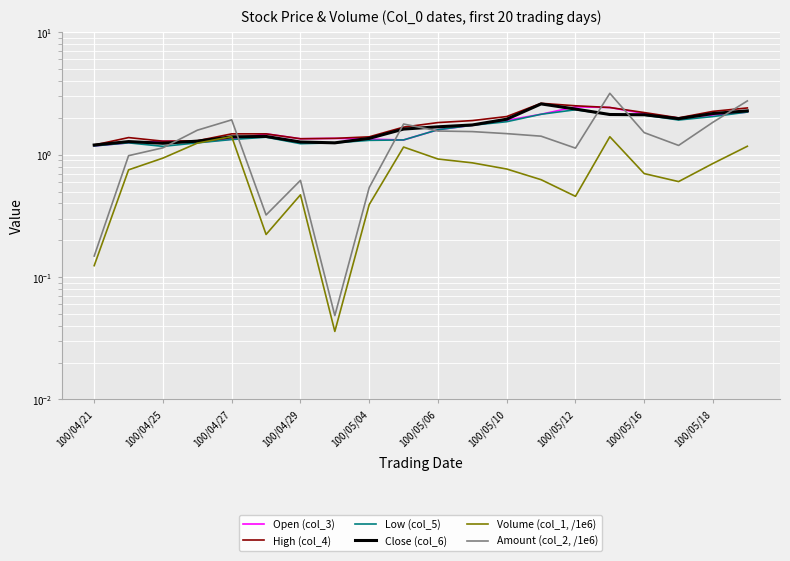

What is the average value of the Close (col_6) series?

1.7